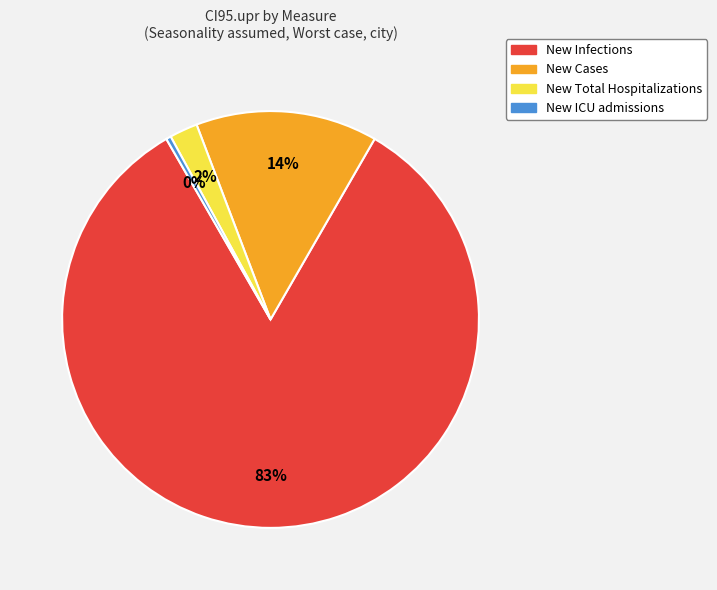

True or false: New Total Hospitalizations accounts for 2% of the total.

True